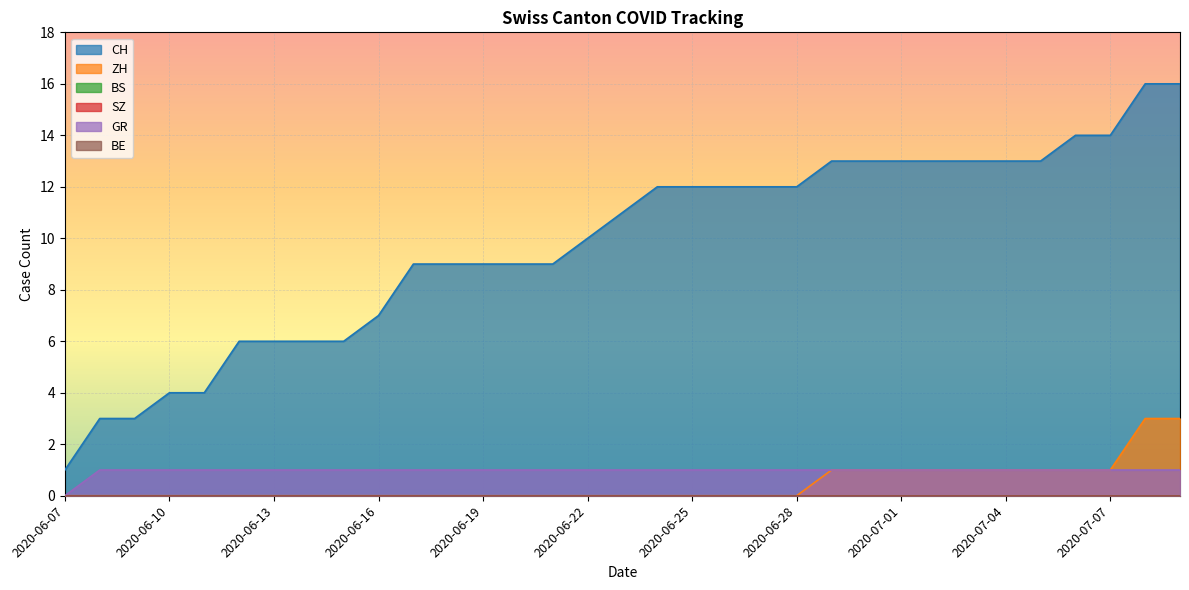

What is the total value across all series at 2020-06-25?

13